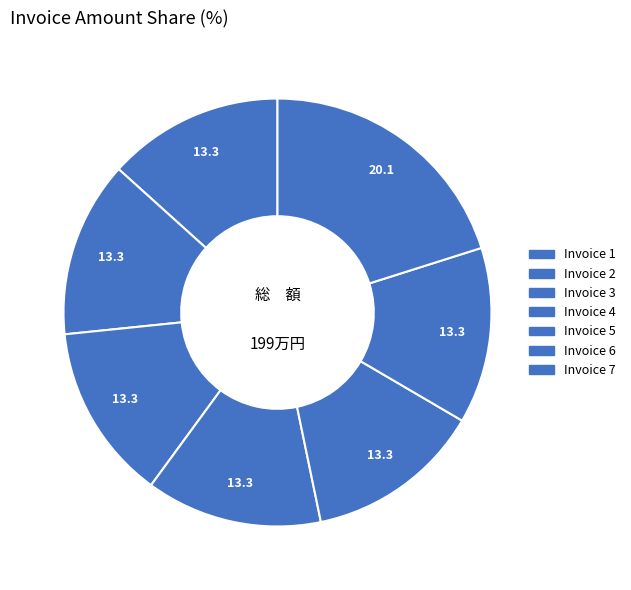

How many segments does this pie chart have?

7